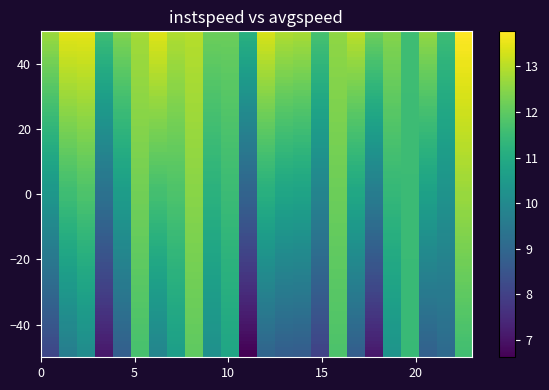

Reading left to right, extract all data points from this chart.

instspeed: 12.7	13.5	13.5	11.5	12.4	12.8	13.4	12.9	13.0	12.2	12.2	11.2	13.3	12.9	12.8	11.7	12.6	13.0	12.2	12.4	11.6	12.6	11.5	13.8
avgspeed: 8.1	9.6	10.1	7.1	8.8	11.7	9.9	10.6	12.0	10.2	10.8	6.6	8.9	8.7	8.7	8.0	11.8	8.7	7.1	10.3	11.4	8.8	9.1	11.6